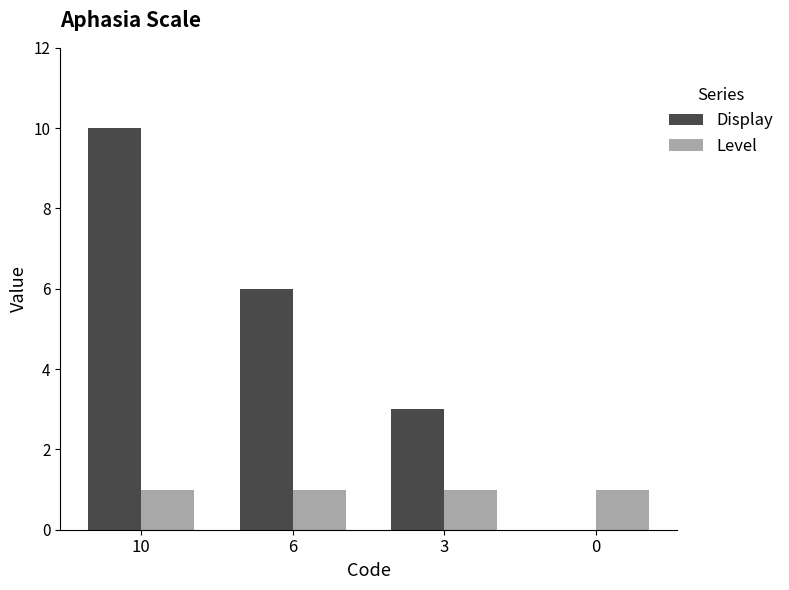

Is it true that Level equals 1 at 10?

True